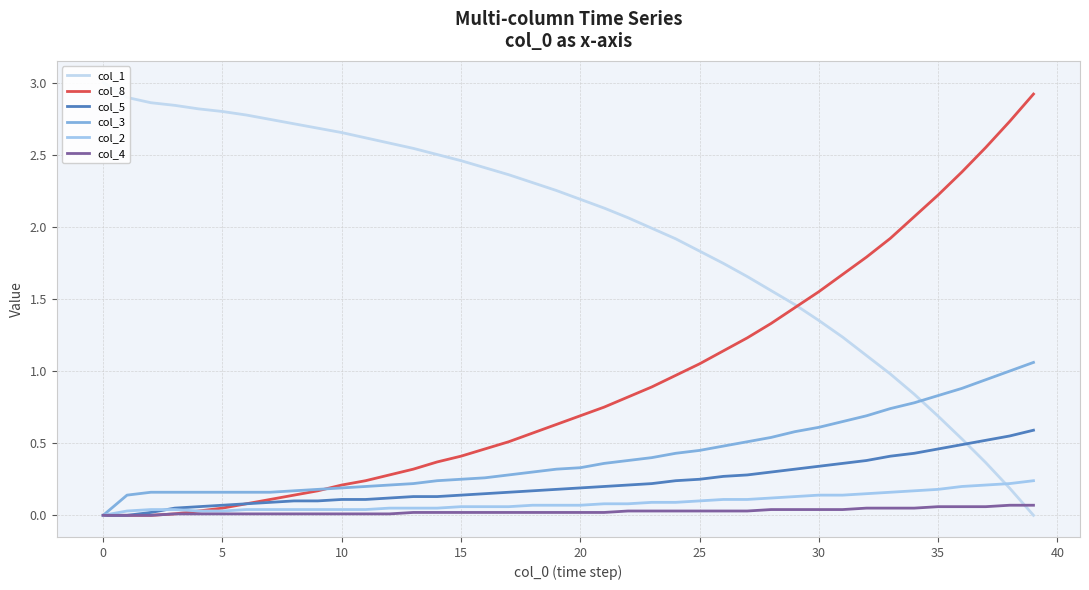

True or false: col_3 has a value of 0.1 at 40.

False